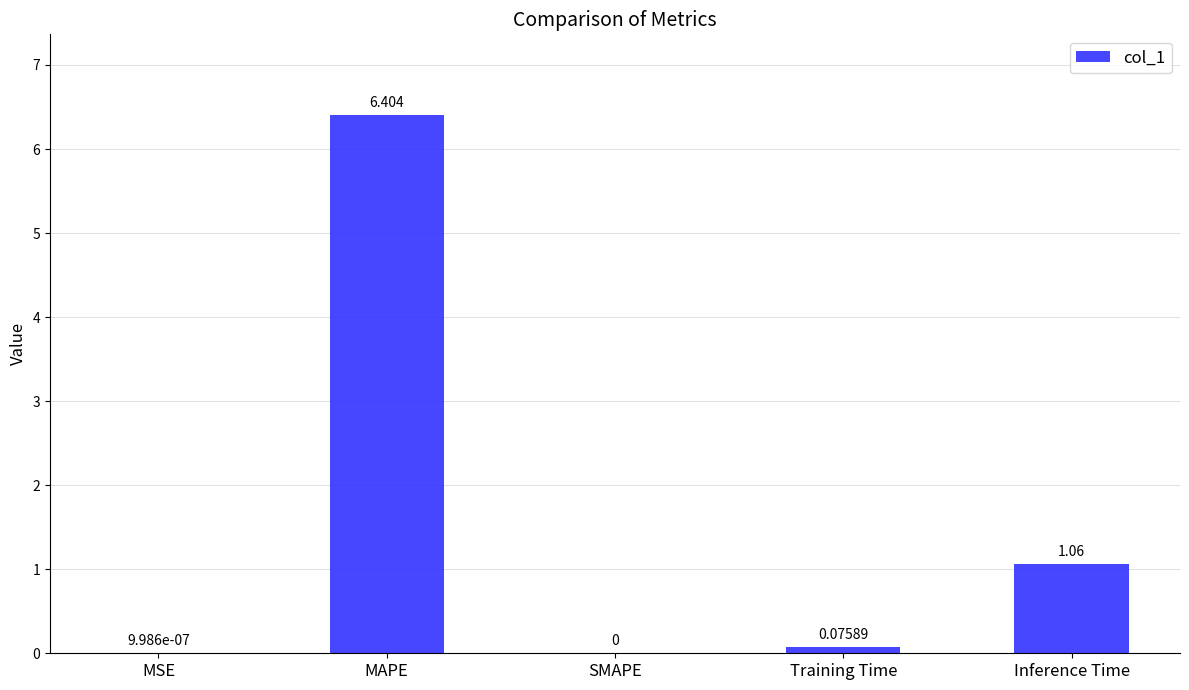

How many values are above zero?

4